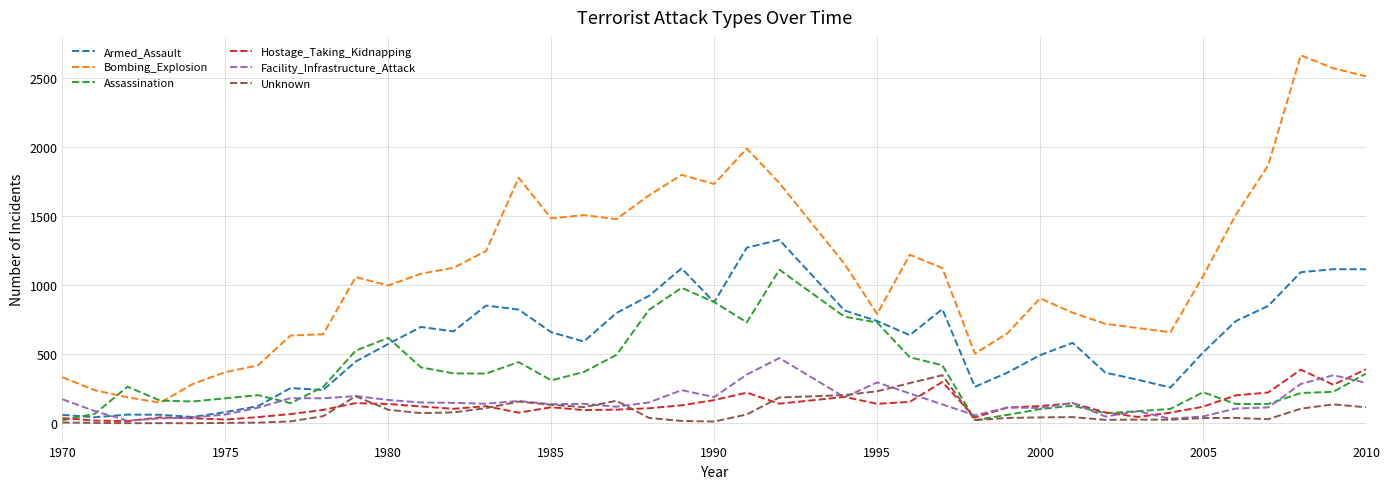

What is the highest value of the Assassination series?

1111